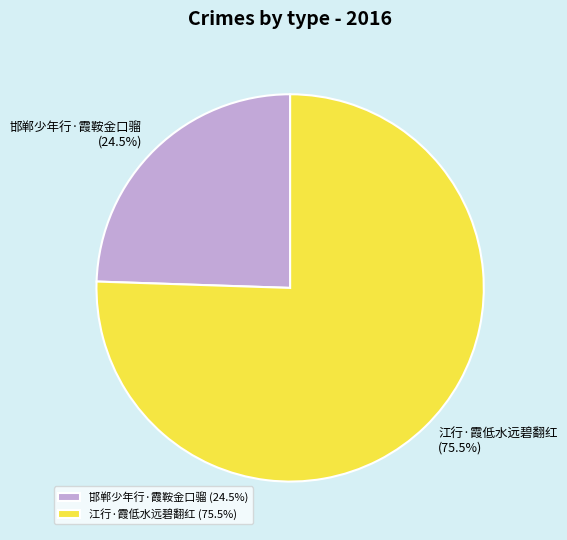

What is the largest slice in the pie chart?

江行·霞低水远碧翻红